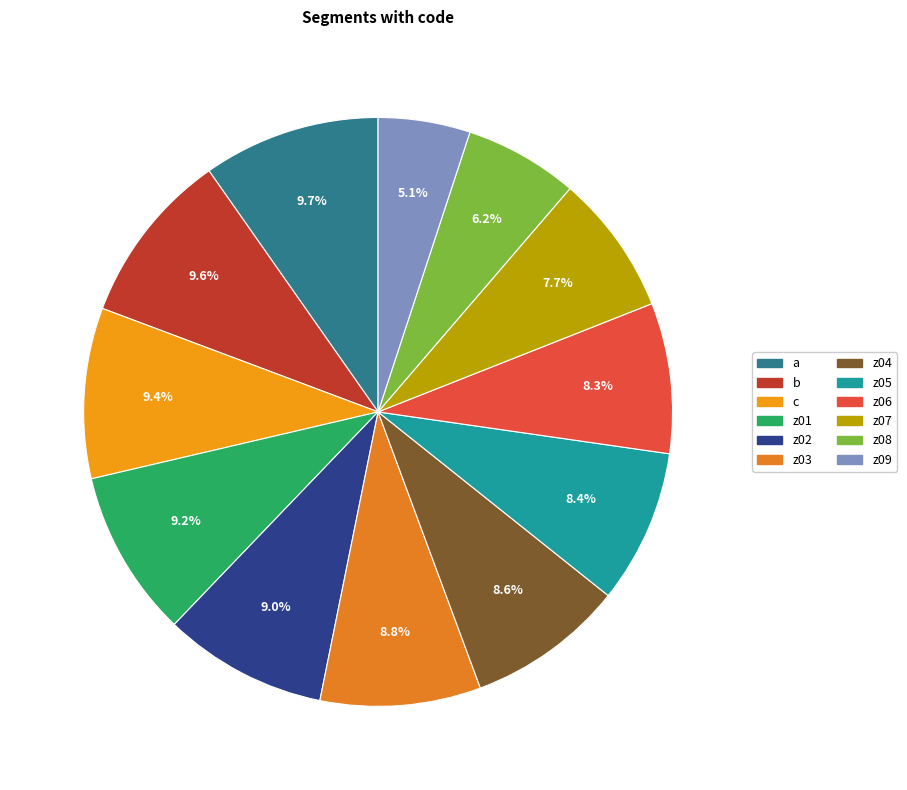

How many slices are in this pie chart?

12